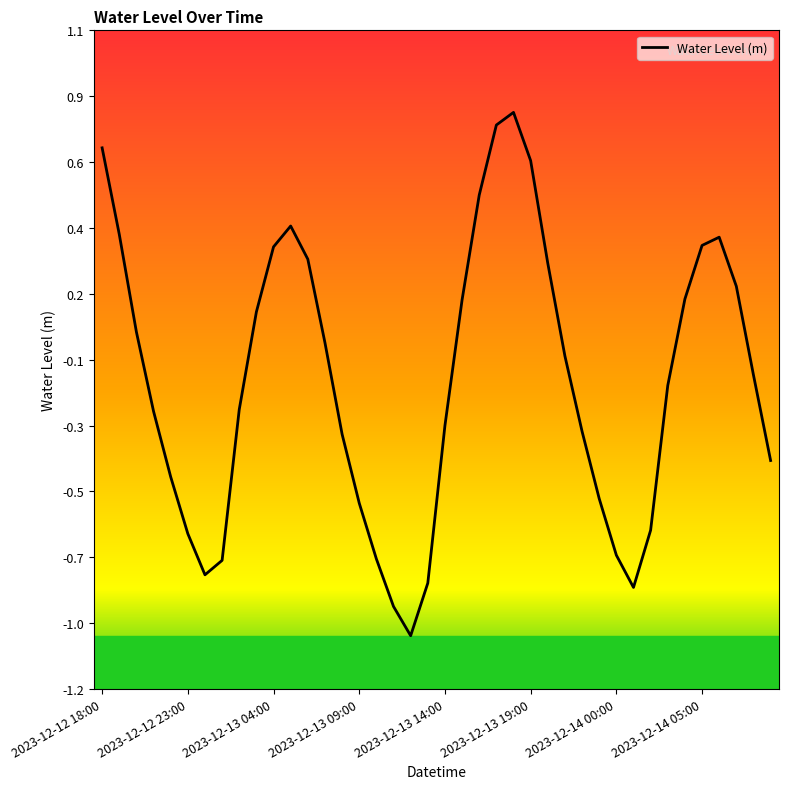

Does the chart display data point markers on the line(s)?

No